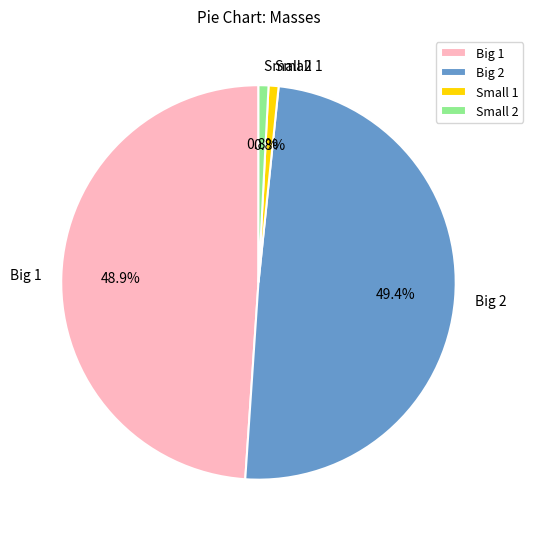

How much of the chart is everything except Big 2?

50.6%